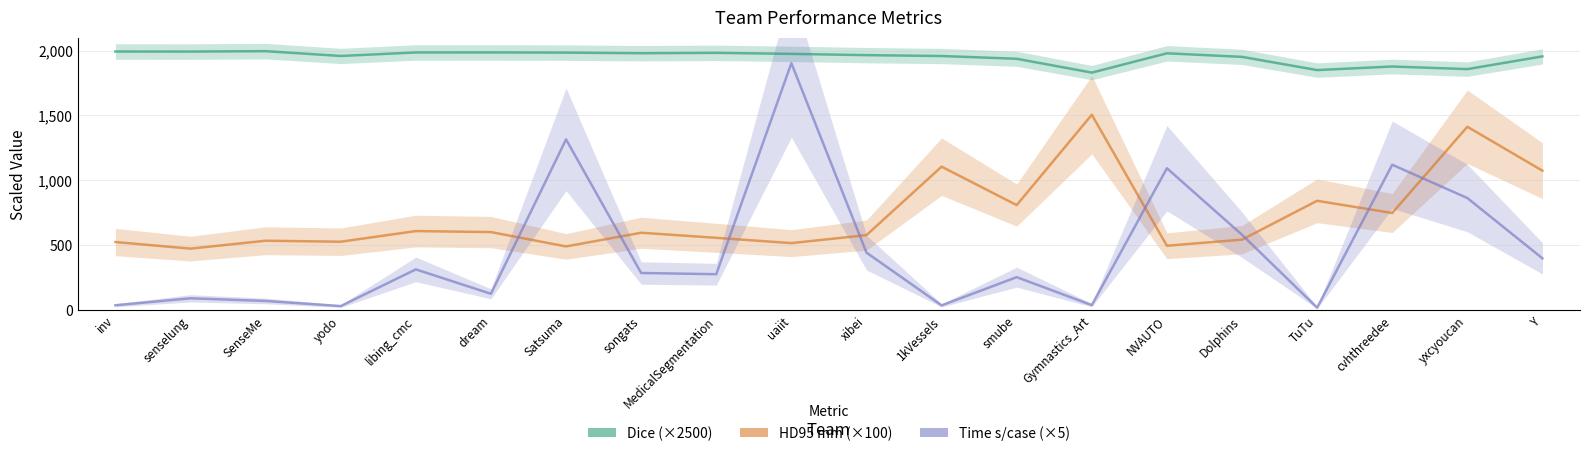

Is the value of Time (s/case) at Dolphins greater than the value of HD95 (mm) at MedicalSegmentation?

Yes